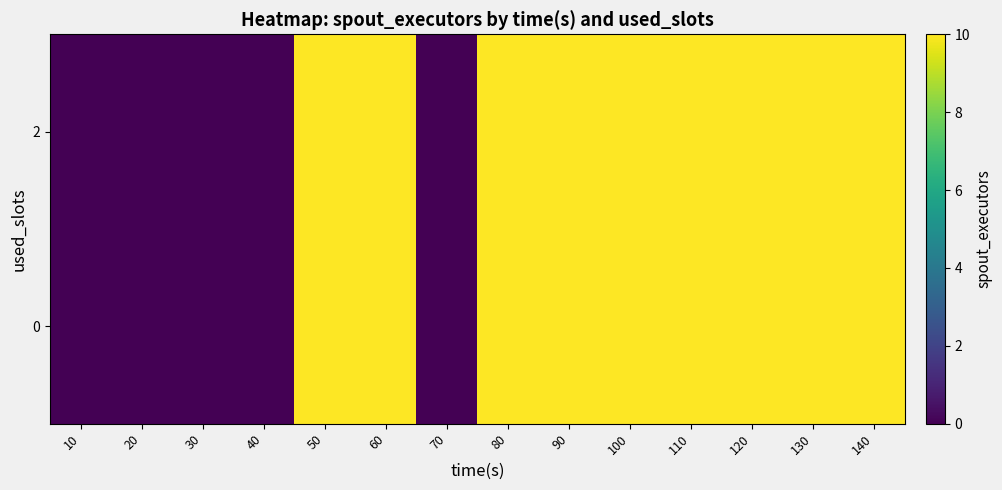

At which category is the sum across all series the highest?

50